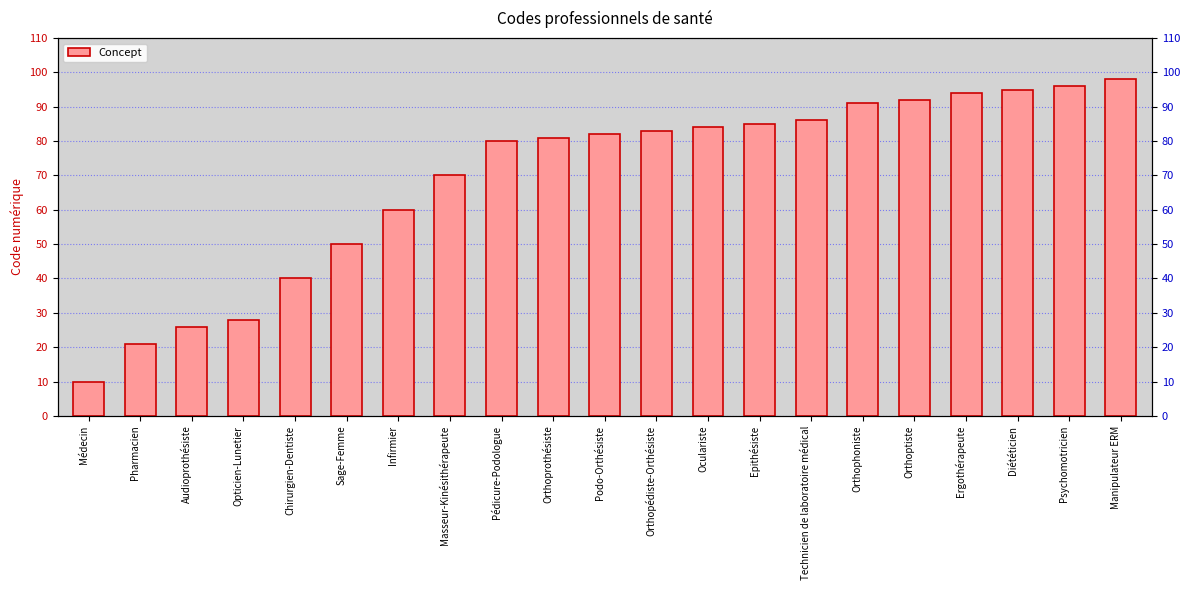

Which label corresponds to the largest value in the chart?

Manipulateur ERM